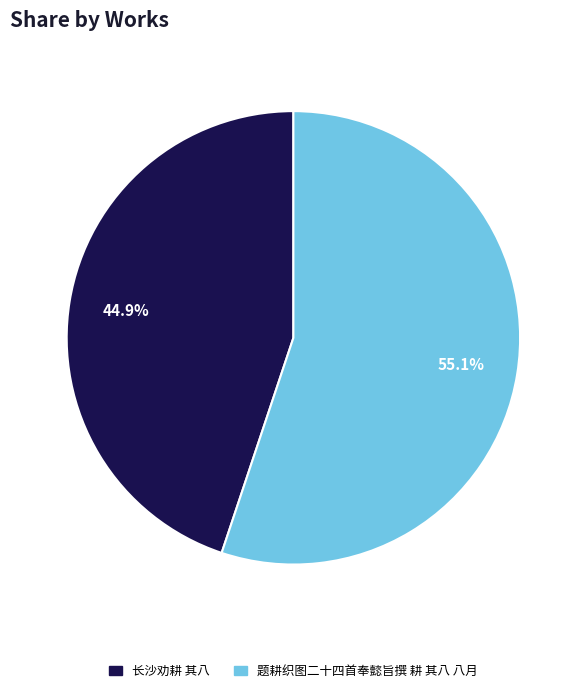

Approximately how many times larger is the value at 长沙劝耕 其八 compared to 题耕织图二十四首奉懿旨撰 耕 其八 八月?

0.8